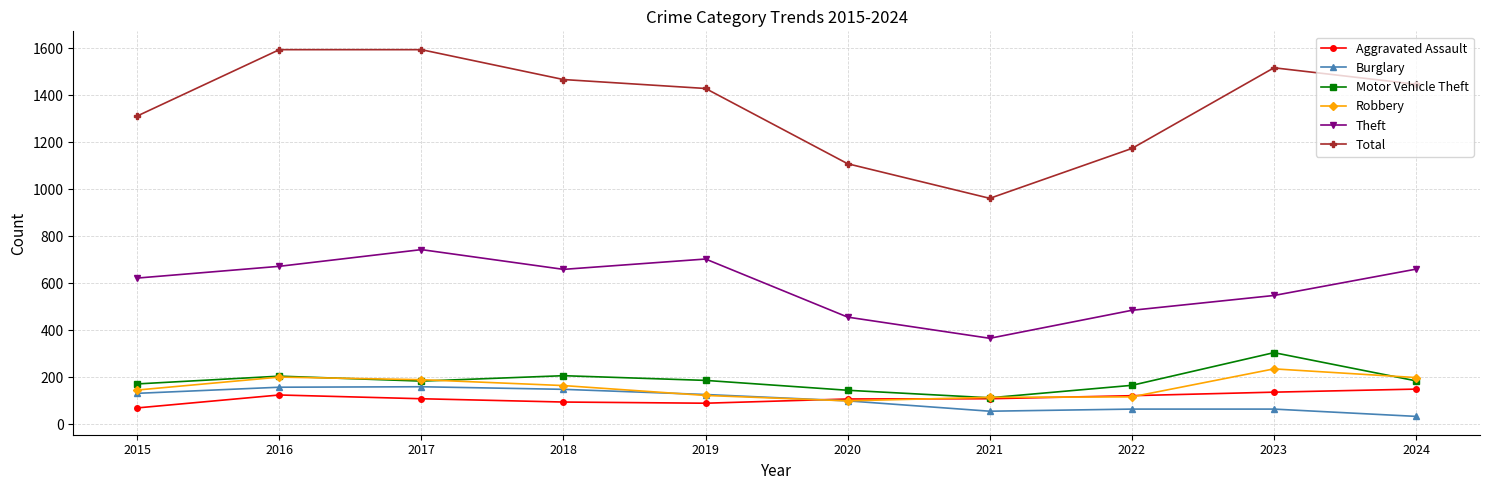

What is the maximum value for Motor Vehicle Theft?

305